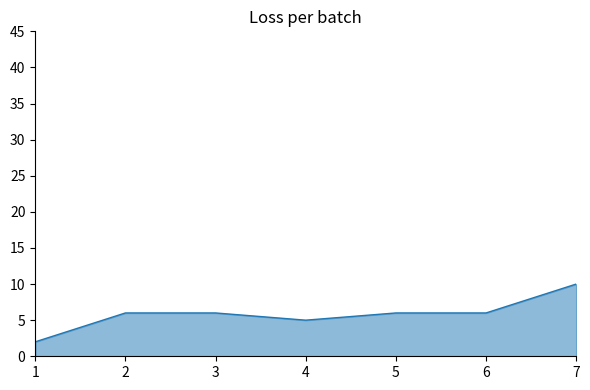

True or false: the data shows 8 at 4.

False